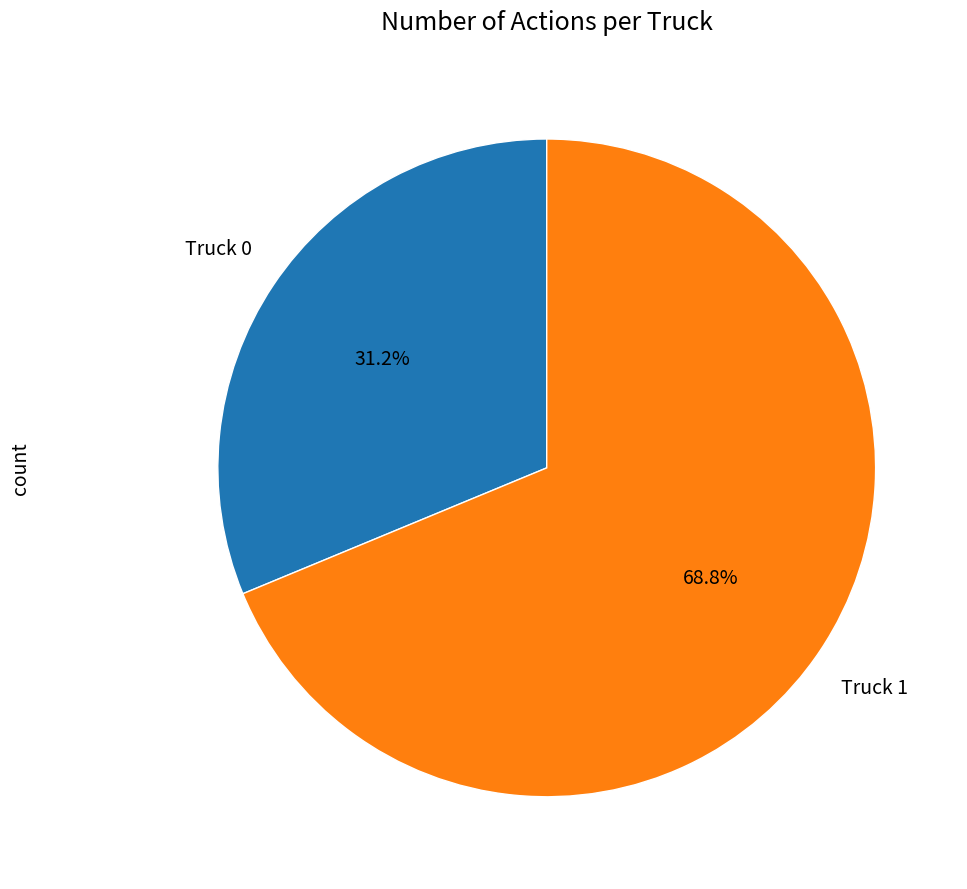

Is there a majority slice in this chart?

Yes